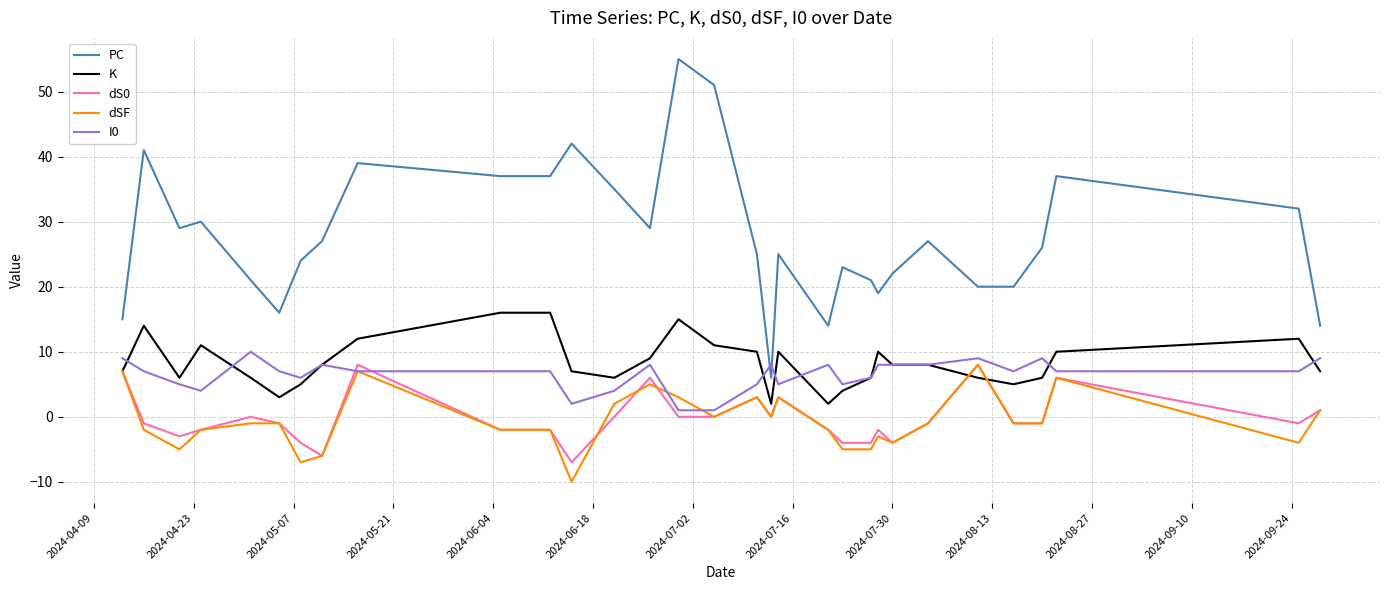

Which series has the largest total across all categories?

PC